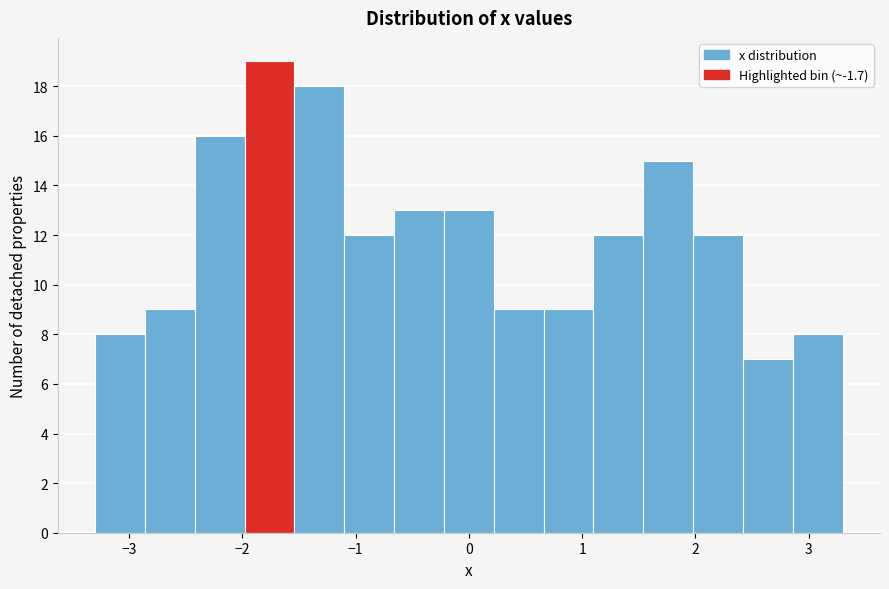

Over which range of the x-axis is the bar tallest?

-1.98 to -1.54